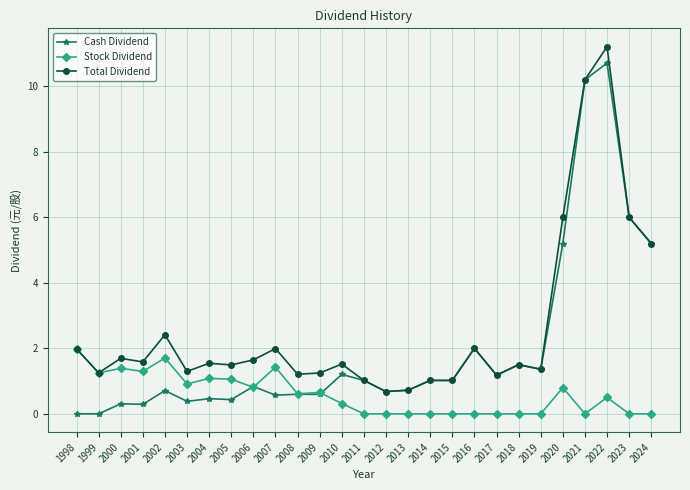

True or false: Stock Dividend has more than 1 points higher than both neighbors.

True